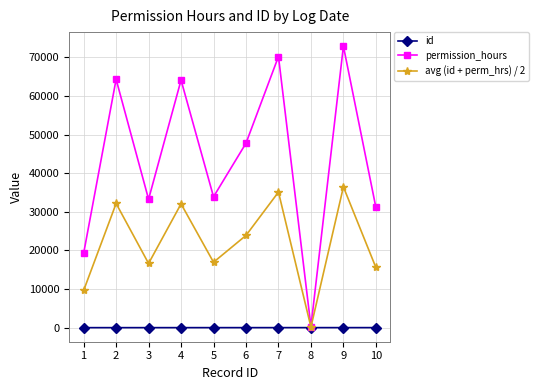

The value of avg (id + perm_hrs) / 2 at 10 is 15578. True or false?

True